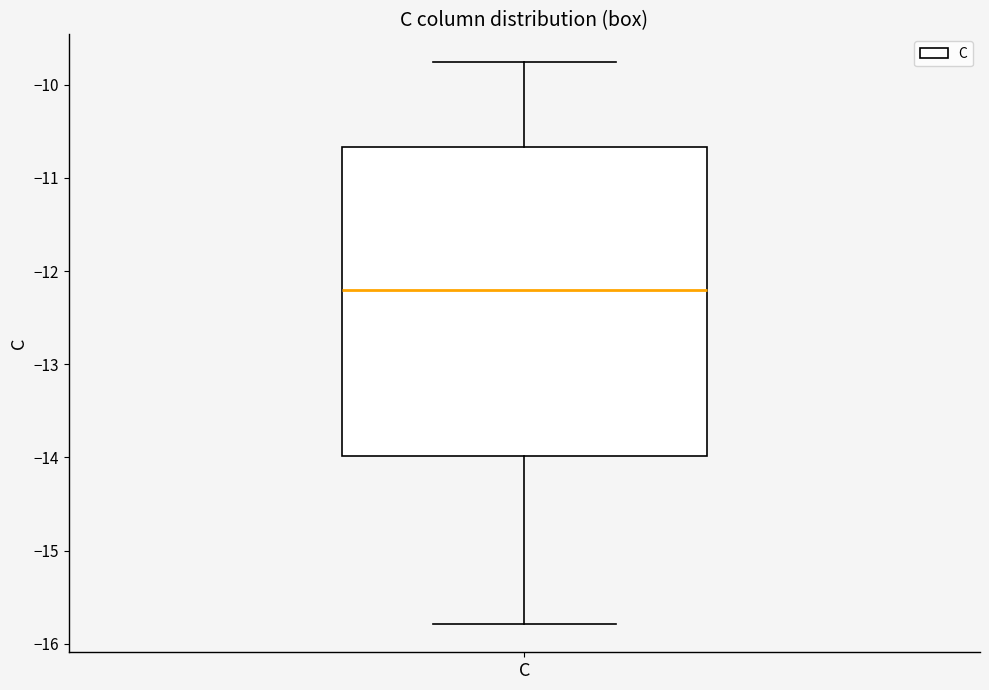

Read this box plot against the y-axis: the position of the median line, the range covered by the box, and the ends of both whiskers. The values are not printed on the chart, so give them approximately, as read against the axis.

median -12.2, box -14.0 to -10.7, whiskers -15.8 to -9.8